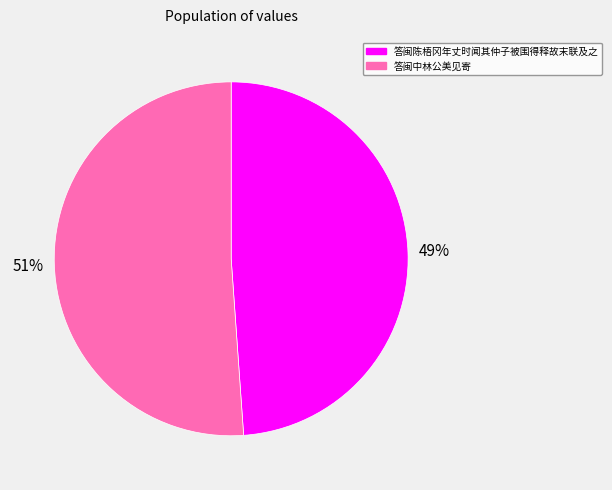

Between 答闽中林公美见寄 and 答闽陈梧冈年丈时闻其仲子被围得释故末联及之, which is larger?

答闽中林公美见寄